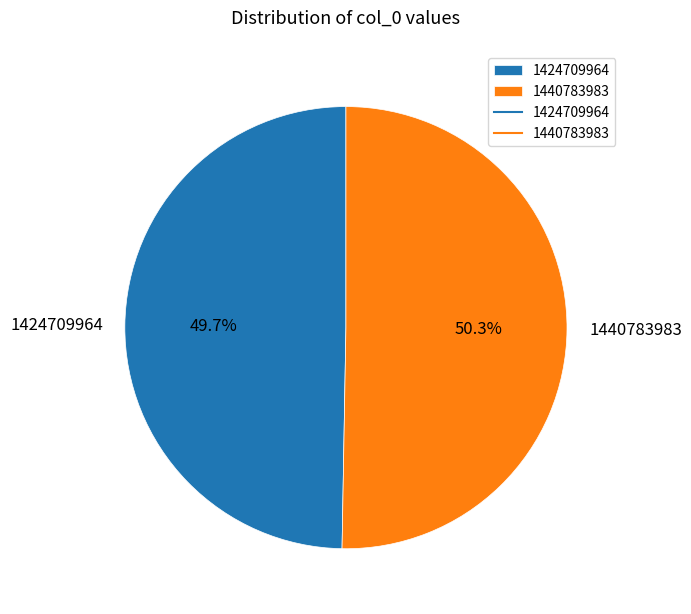

What is the largest slice in the pie chart?

1440783983